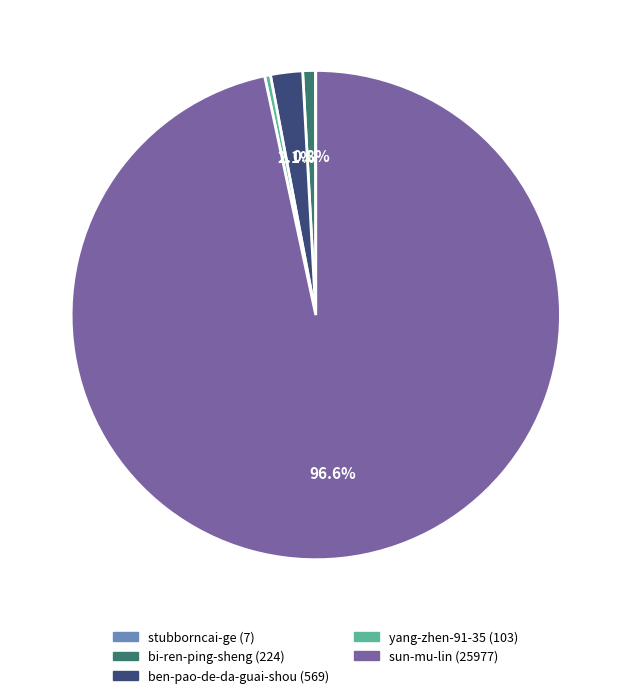

Approximately how many times larger is the value at bi-ren-ping-sheng compared to yang-zhen-91-35?

2.2